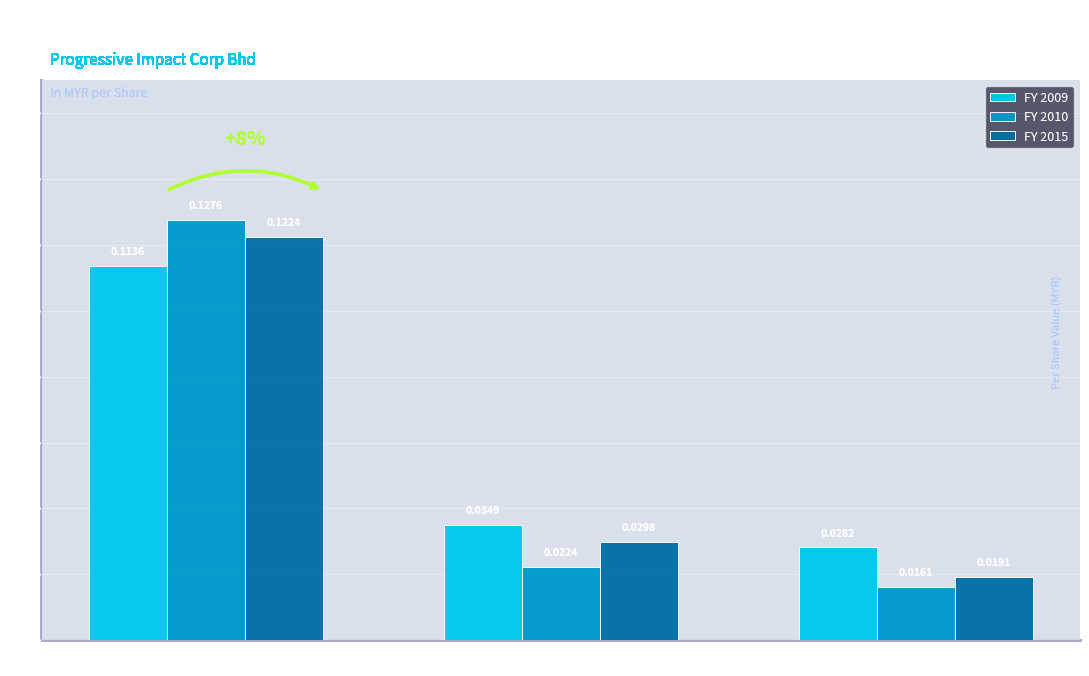

Which series has the largest total across all categories?

FY 2009